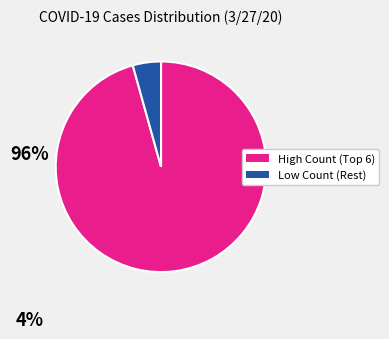

Is there a majority slice in this chart?

Yes